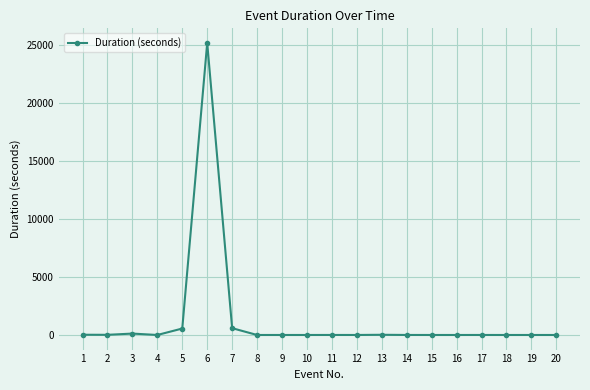

Where does the data first go above 15?

1